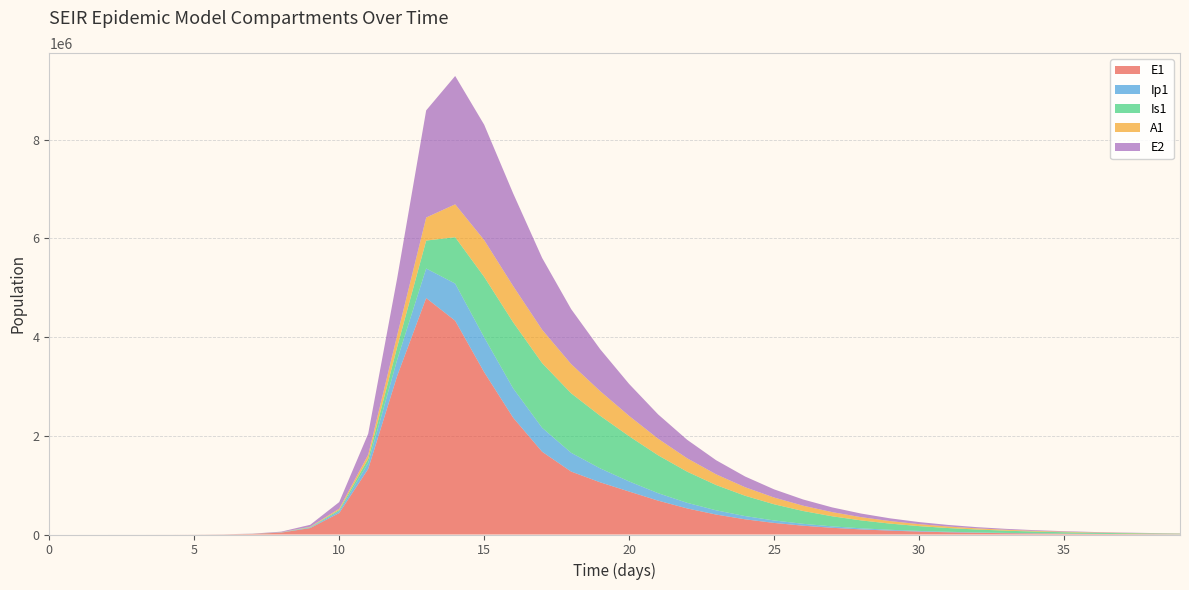

Reading left to right, transcribe all the data shown in this chart.

E1: 0=0.0	1=6.3	2=23.1	3=79.7	4=274.5	5=945.1	6=3252.6	7=11187.1	8=38393.7	9=130784.9	10=434377.4	11=1328717.9	12=3212685.8	13=4789661.0	14=4330010.7	15=3288566.5	16=2366132.4	17=1675877.9	18=1274819.9	19=1057295.4	20=870258.6	21=686119.8	22=528530.8	23=403920.3	24=307898.9	25=234489.4	26=178515.4	27=135879.2	28=103416.8	29=78705.9	30=59897.7	31=45583.2	32=34689.2	33=26398.5	34=20089.2	35=15287.7	36=11633.8	37=8853.2	38=6737.2	39=5126.9
Ip1: 0=0.0	1=0.5	2=1.9	3=6.7	4=23.0	5=79.4	6=273.1	7=939.8	8=3229.3	9=11046.1	10=37207.0	11=119126.7	12=328122.1	13=598188.2	14=752485.8	15=704858.6	16=594352.7	17=484781.4	18=380507.3	19=282392.1	20=204685.7	21=150893.8	22=113428.6	23=86034.8	24=65448.4	25=49824.0	26=37932.0	27=28875.6	28=21979.3	29=16728.7	30=12731.7	31=9689.4	32=7373.8	33=5611.6	34=4270.4	35=3249.8	36=2473.1	37=1882.0	38=1432.2	39=1089.9
Is1: 0=1.0	1=0.9	2=1.7	3=4.8	4=15.9	5=54.2	6=186.3	7=640.7	8=2203.3	9=7558.4	10=25712.1	11=85052.0	12=258167.5	13=566189.1	14=939317.7	15=1225391.6	16=1337634.8	17=1310729.5	18=1205047.1	19=1065963.5	20=915715.5	21=767356.4	22=631111.4	23=512138.8	24=411436.6	25=327925.4	26=259683.0	27=204543.4	28=160388.7	29=125287.3	30=97550.2	31=75742.2	32=58668.1	33=45348.3	34=34989.0	35=26953.5	36=20734.7	37=15931.3	38=12227.5	39=9376.0
A1: 0=0.0	1=0.2	2=1.2	3=4.5	4=15.8	5=54.5	6=187.7	7=646.1	8=2220.7	9=7603.9	10=25700.9	11=83241.0	12=237630.3	13=466598.3	14=666305.1	15=744872.0	16=734446.3	17=675817.0	18=592039.9	19=499358.3	20=411944.6	21=335935.1	22=271494.0	23=217613.3	24=173175.3	25=136973.8	26=107784.6	27=84448.0	28=65920.4	29=51295.7	30=39807.6	31=30820.3	32=23813.7	33=18367.5	34=14145.0	35=10878.6	36=8356.5	37=6412.5	38=4916.2	39=3766.0
E2: 0=0.0	1=1.9	2=7.0	3=24.1	4=82.9	5=285.2	6=981.7	7=3377.5	8=11604.1	9=39675.9	10=133450.9	11=425328.4	12=1156369.5	13=2170133.9	14=2599271.2	15=2336817.9	16=1876385.1	17=1453940.4	18=1113316.9	19=849052.8	20=646626.7	21=492222.4	22=374617.2	23=285088.3	24=216947.4	25=165090.1	26=125626.9	27=95596.4	28=72744.2	29=55354.6	30=42122.0	31=32052.6	32=24390.3	33=18559.7	34=14122.9	35=10746.8	36=8177.7	37=6222.8	38=4735.2	39=3603.2